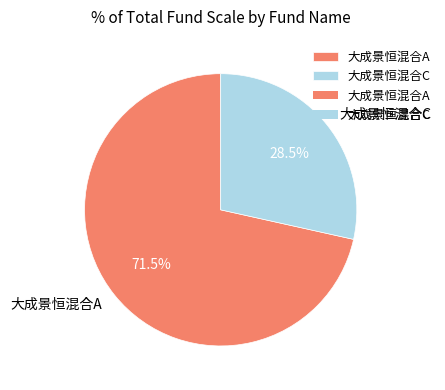

Which category has the biggest portion of the pie?

大成景恒混合A